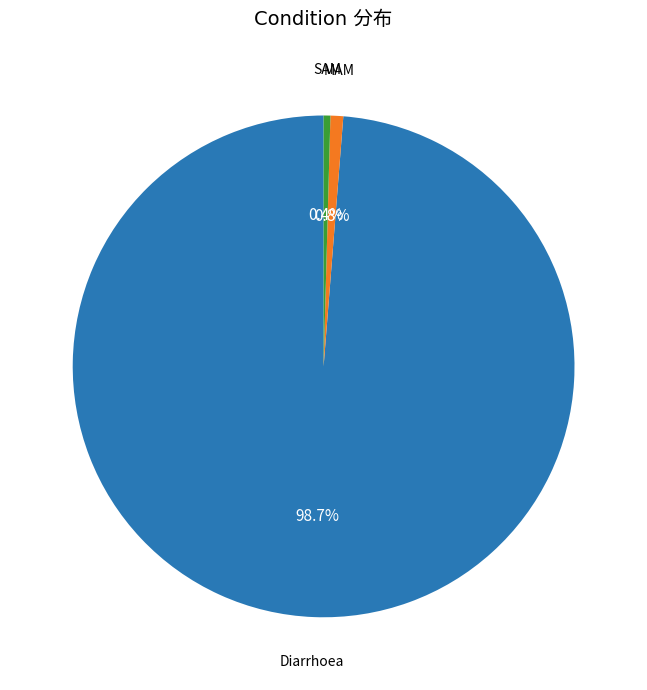

Which slice is the smallest?

SAM